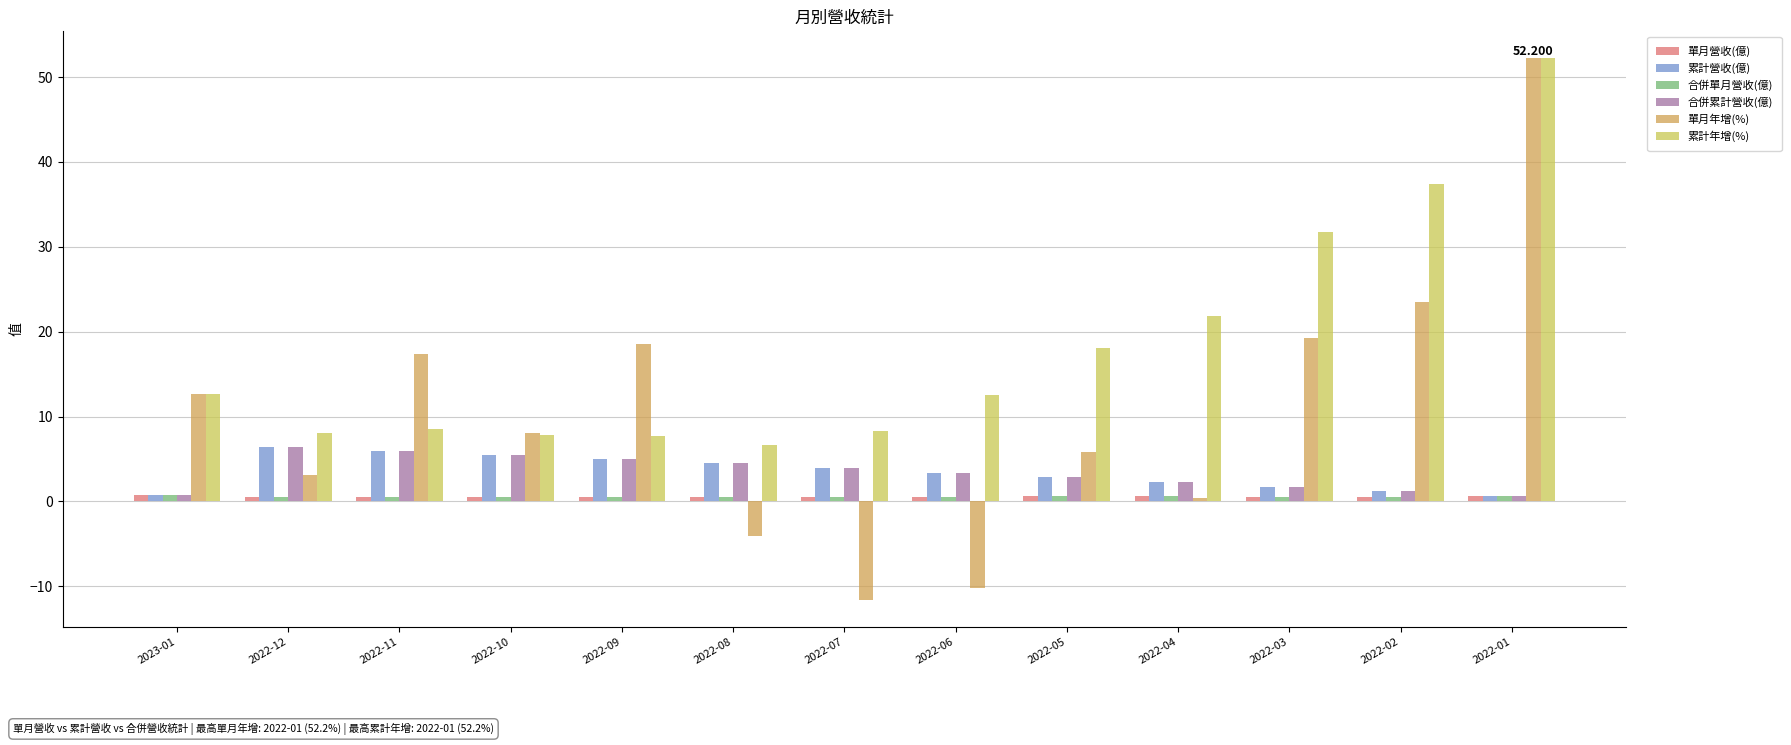

How many bars are there in each group?

6